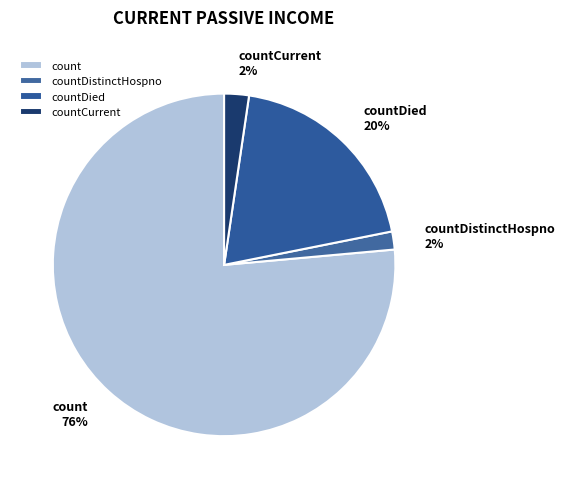

Which slice is the largest?

count